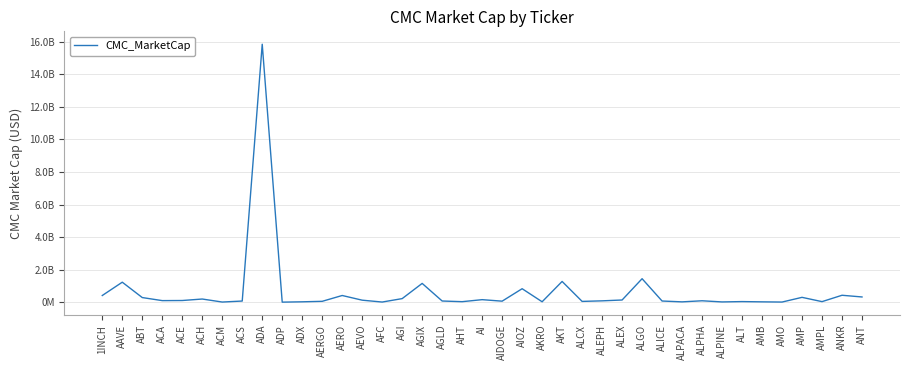

At which category does the chart reach its peak across all series?

ADA